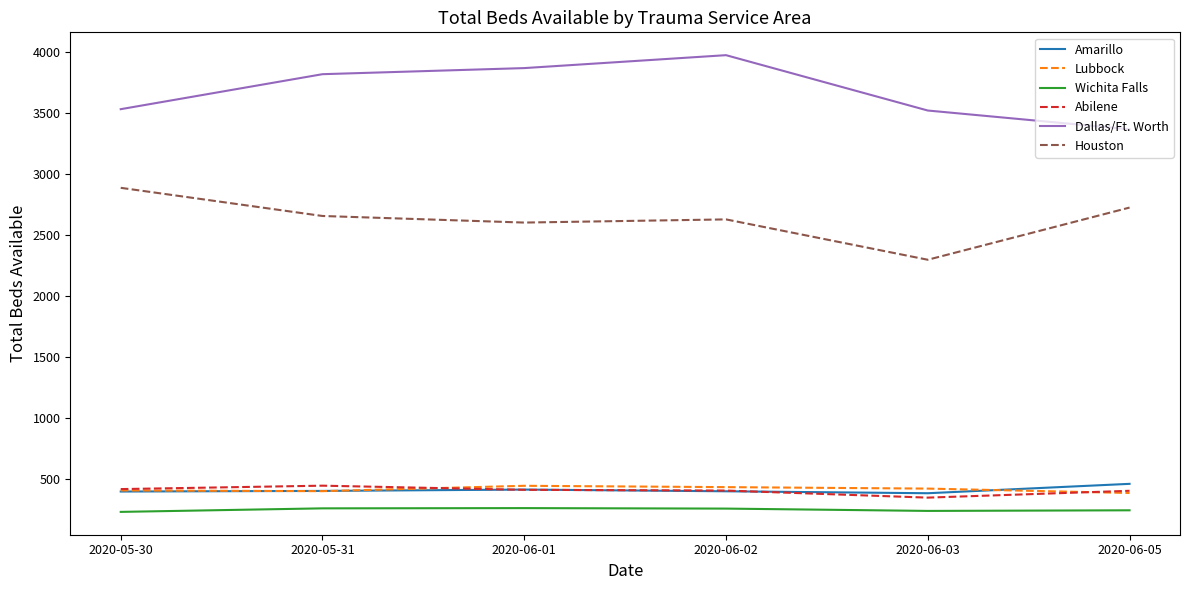

How many lines are shown in the chart?

6